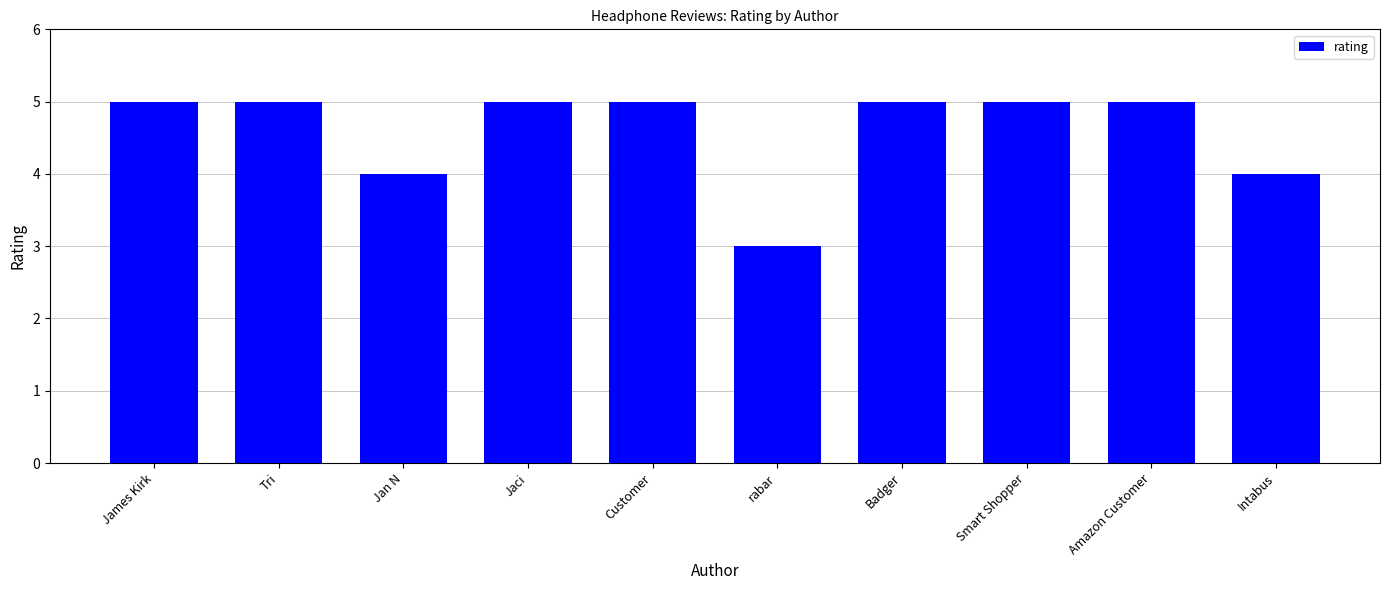

What is the greatest value displayed?

5